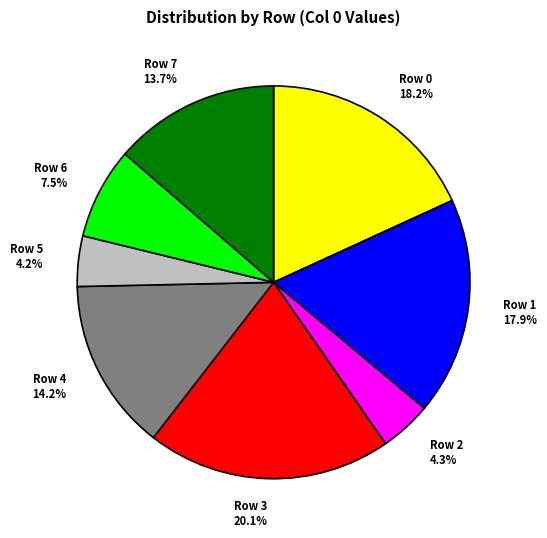

Between Row 6 and Row 0, which is larger?

Row 0